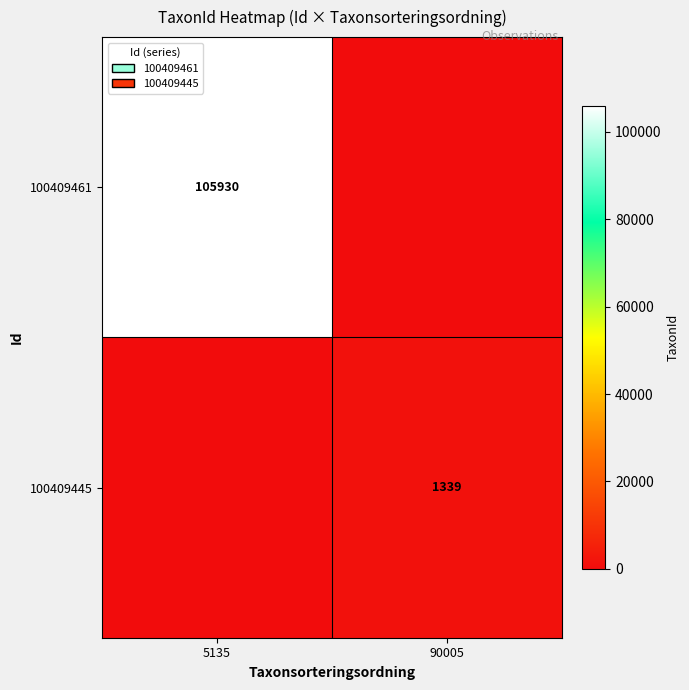

Is the value of 100409461 at 5135 greater than the value of 100409445 at 90005?

Yes